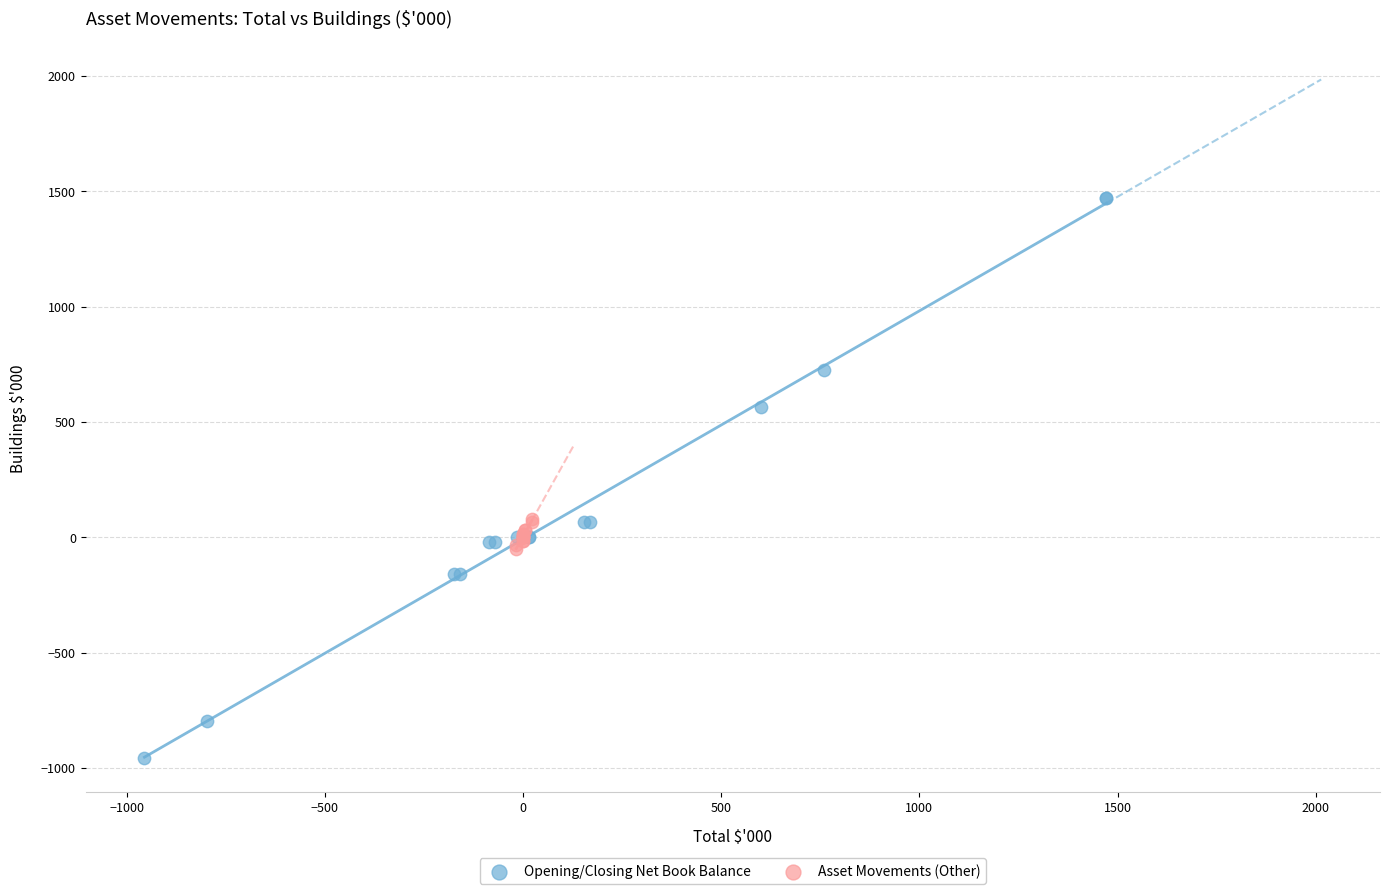

What are all the series names shown in the legend?

Opening/Closing Net Book Balance, Asset Movements (Other)